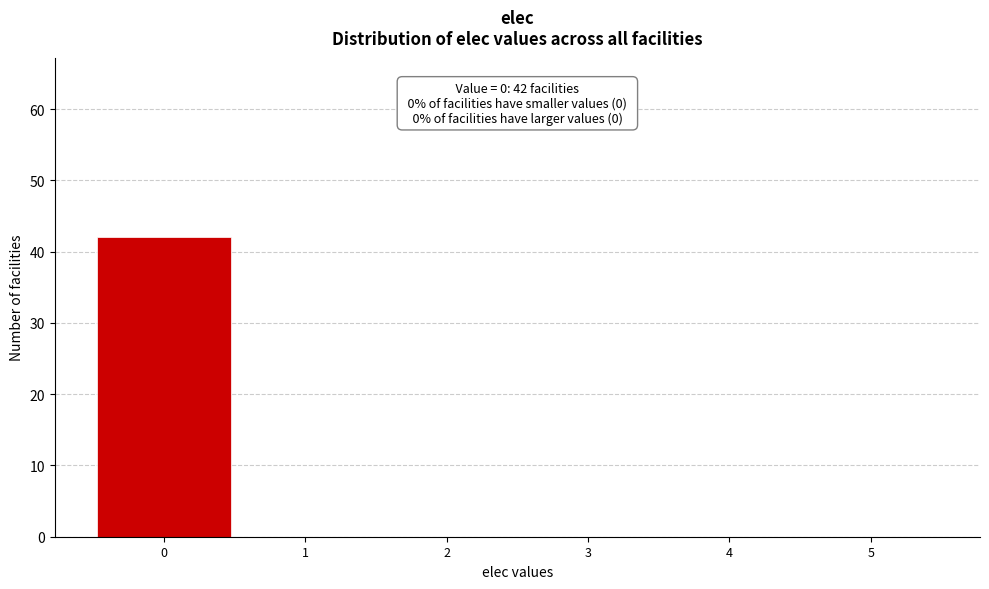

Over which range of the x-axis is the bar tallest?

-0.5 to 0.5